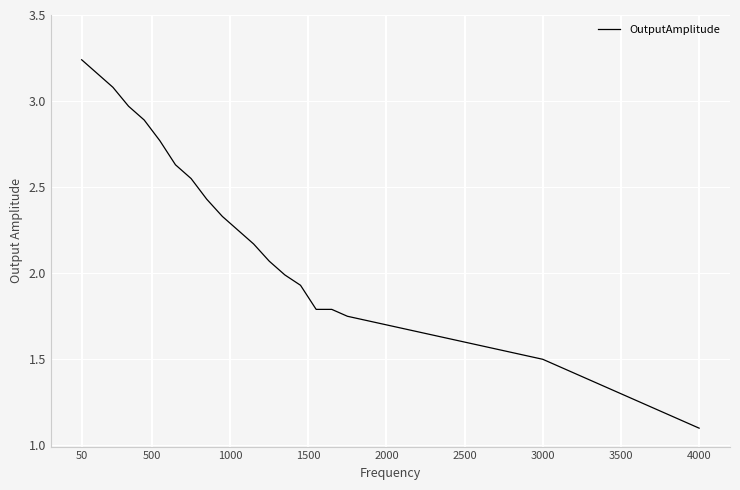

What is the smallest value displayed?

1.1